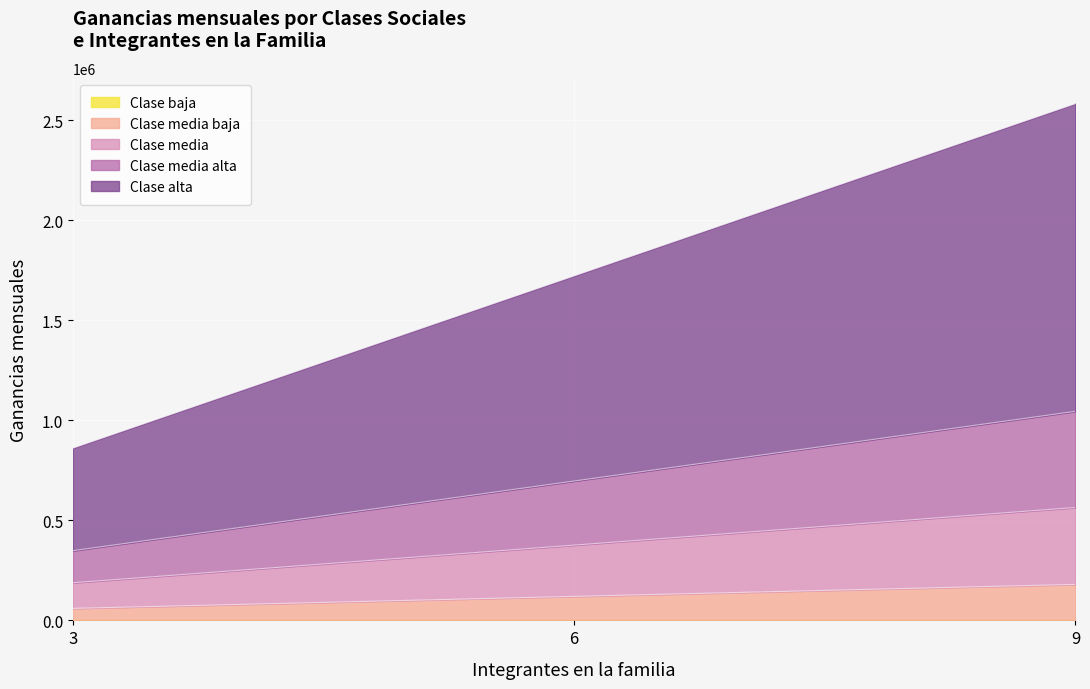

Reading left to right, transcribe all the data shown in this chart.

Clase media baja: 60000	120000	180000
Clase media: 188214	376428	564642
Clase media alta: 348481	696962	1045443
Clase alta: 861337	1722674	2584011